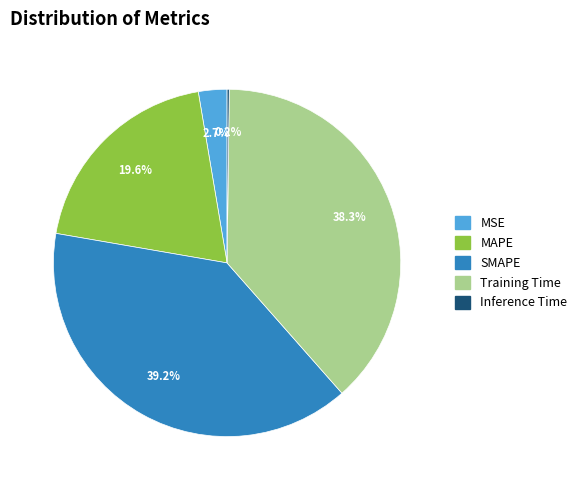

To the nearest percent, what portion does Training Time represent?

38%